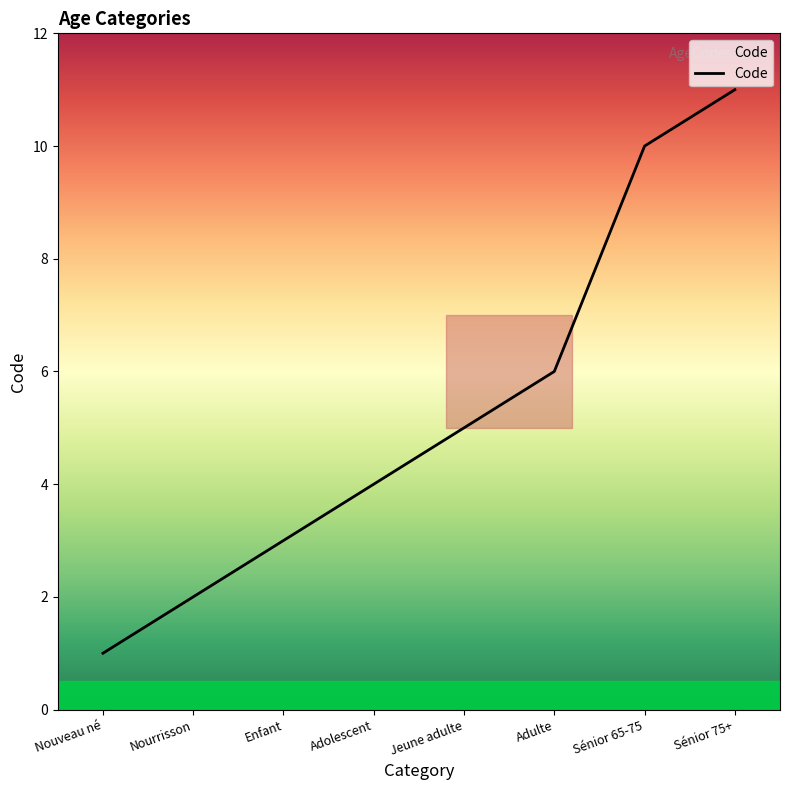

Rank the categories by value from lowest to highest.

Nouveau né, Nourrisson, Enfant, Adolescent, Jeune adulte, Adulte, Sénior 65-75, Sénior 75+